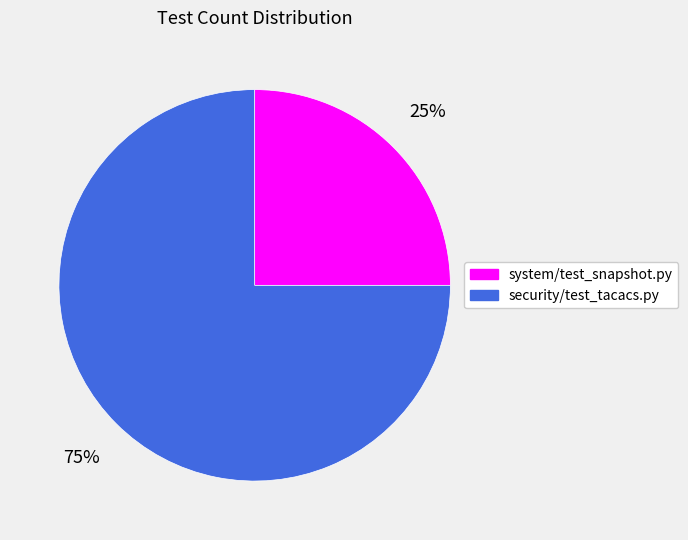

Does system/test_snapshot.py account for over 50% of the chart?

No